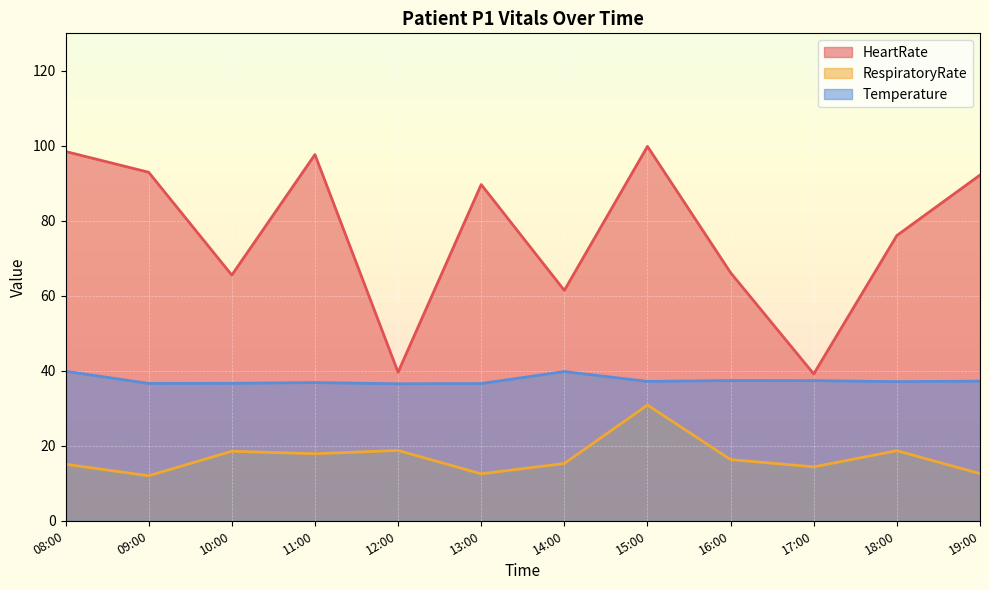

Reading left to right, list all the values displayed in this chart.

HeartRate: 98.5	93.0	65.5	97.7	39.6	89.7	61.4	99.8	66.2	39.2	76.1	92.2
RespiratoryRate: 15.1	12.0	18.5	17.9	18.8	12.5	15.3	30.9	16.3	14.4	18.7	12.6
Temperature: 39.9	36.6	36.7	36.9	36.5	36.6	39.8	37.2	37.4	37.4	37.1	37.2